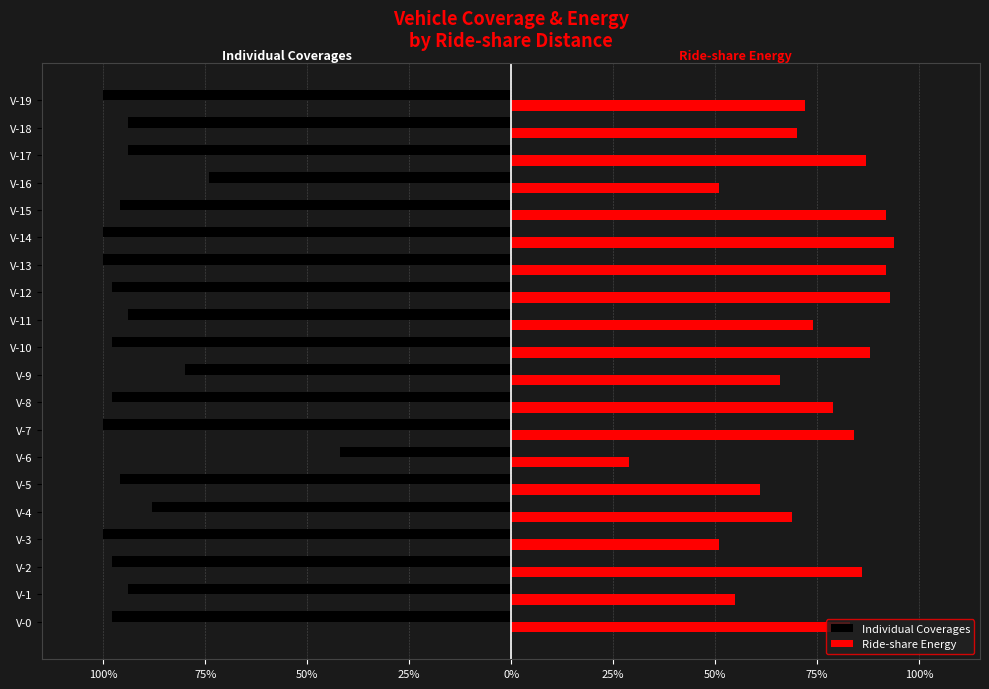

At which category does the chart reach its peak across all series?

V-14